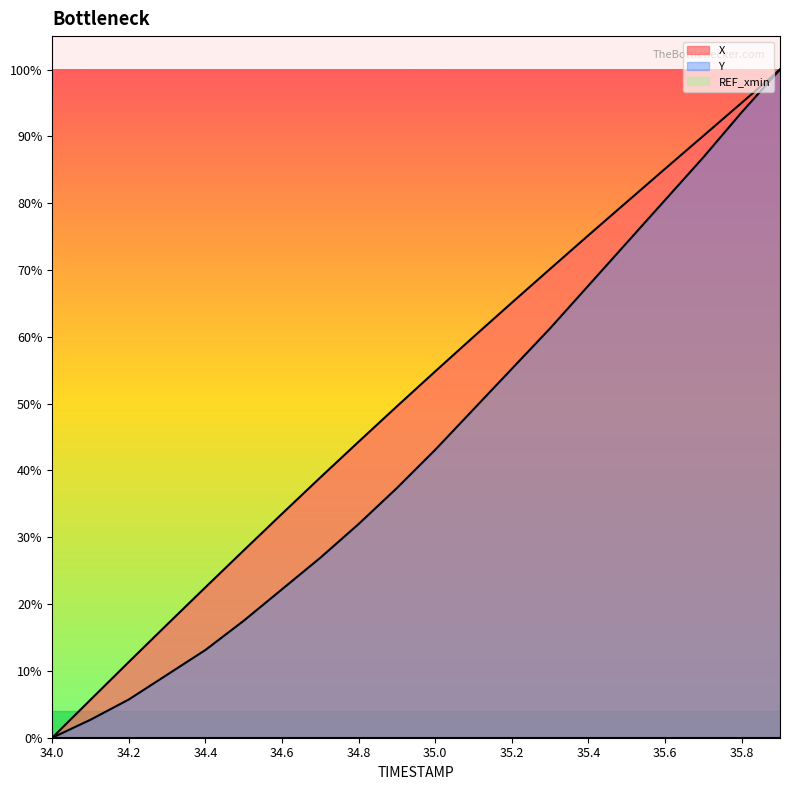

Is it true that X equals 1.0 at 35.9?

True